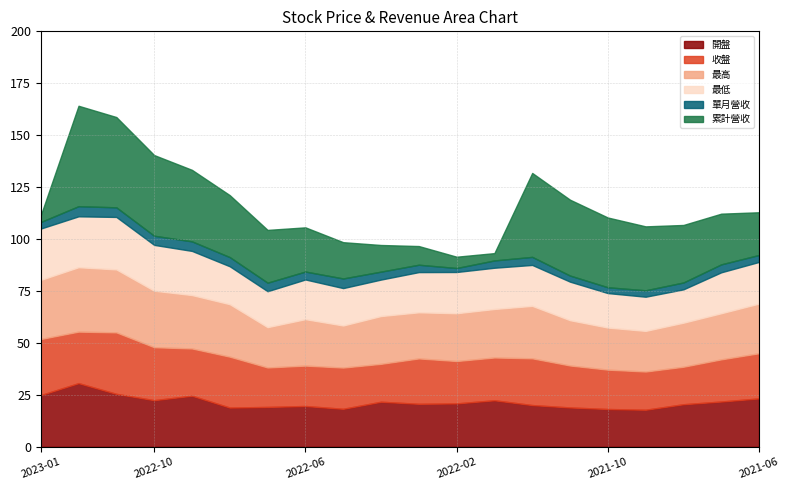

What is the difference between the maximum and minimum values in the 開盤 series?

12.8